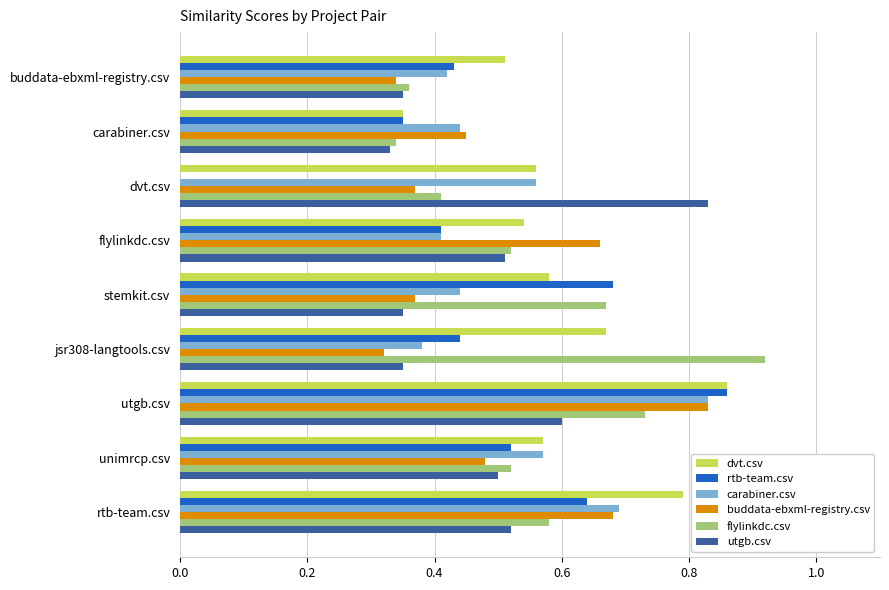

At which category is the sum across all series the highest?

utgb.csv